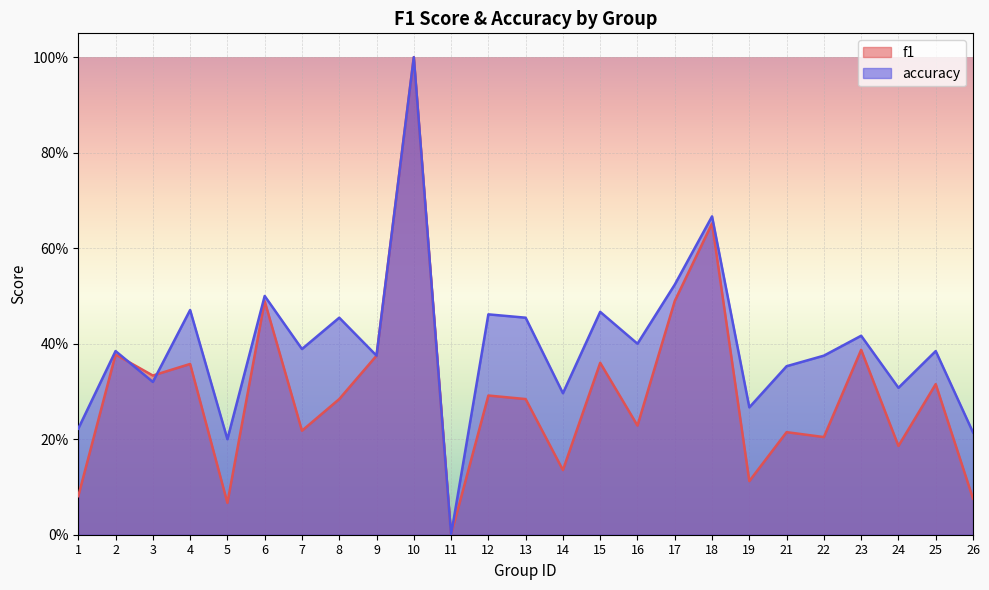

How many interior local peaks does the f1 series have?

10